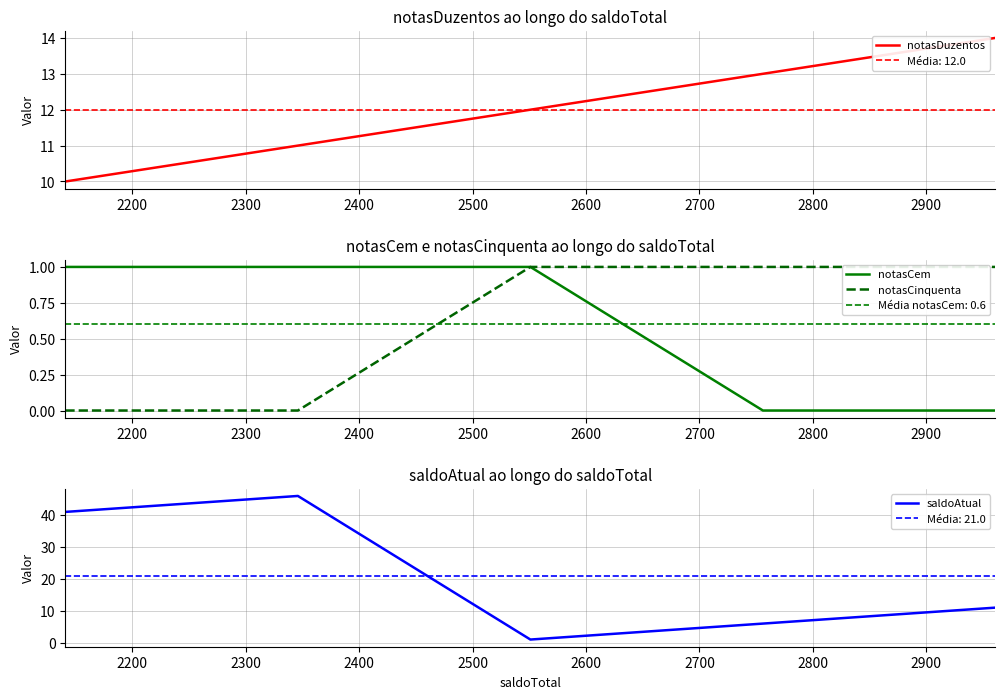

Which series has the largest total across all categories?

saldoAtual